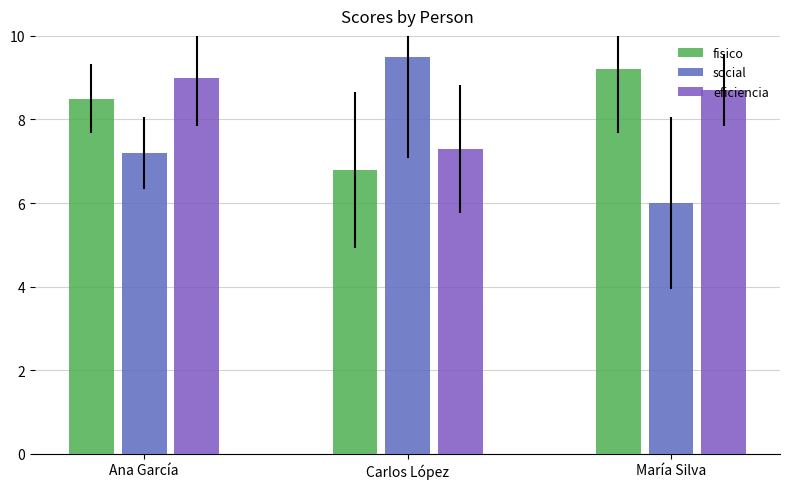

Are the bars grouped side by side (vs. stacked)?

Yes